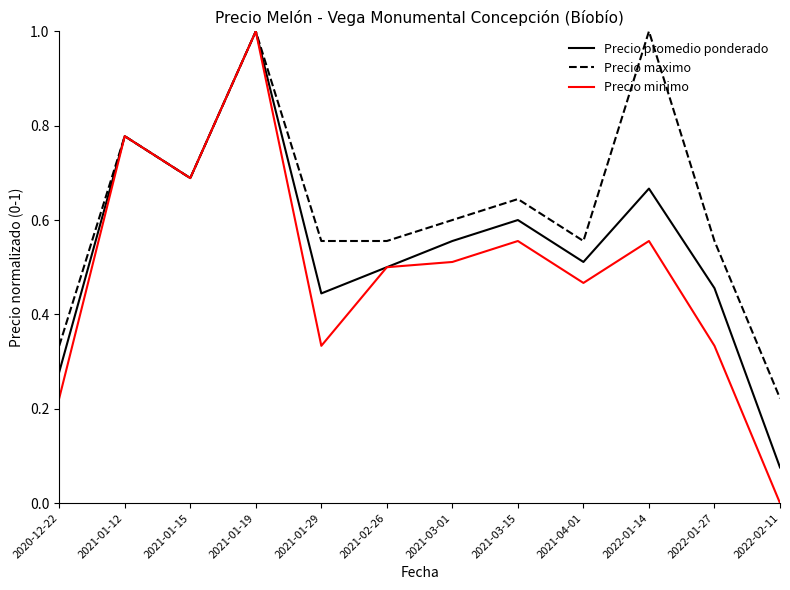

Which series changed the most between 2020-12-22 and 2021-01-19?

Precio minimo